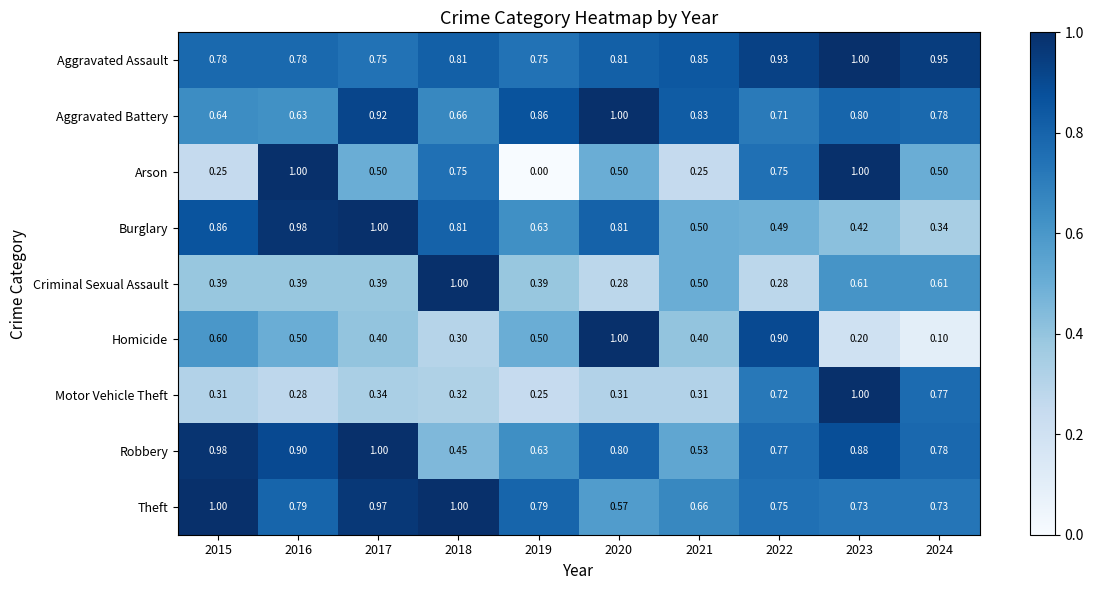

Which series has the largest total across all categories?

Aggravated Assault